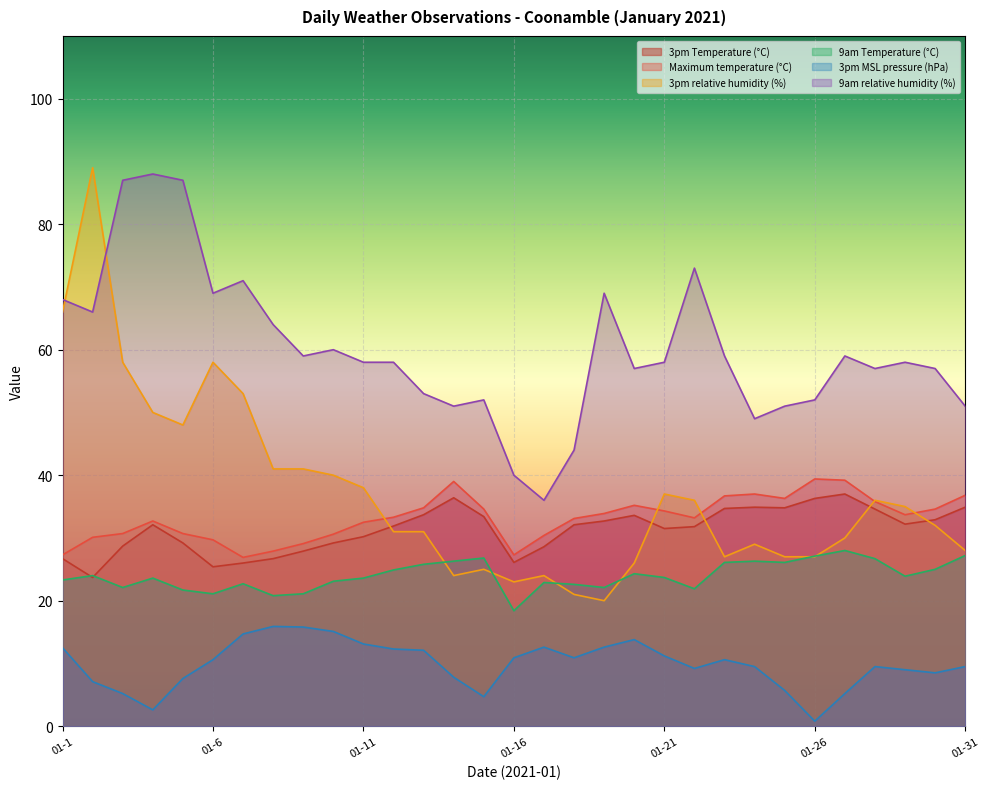

Which series has the largest range (max minus min)?

3pm relative humidity (%)